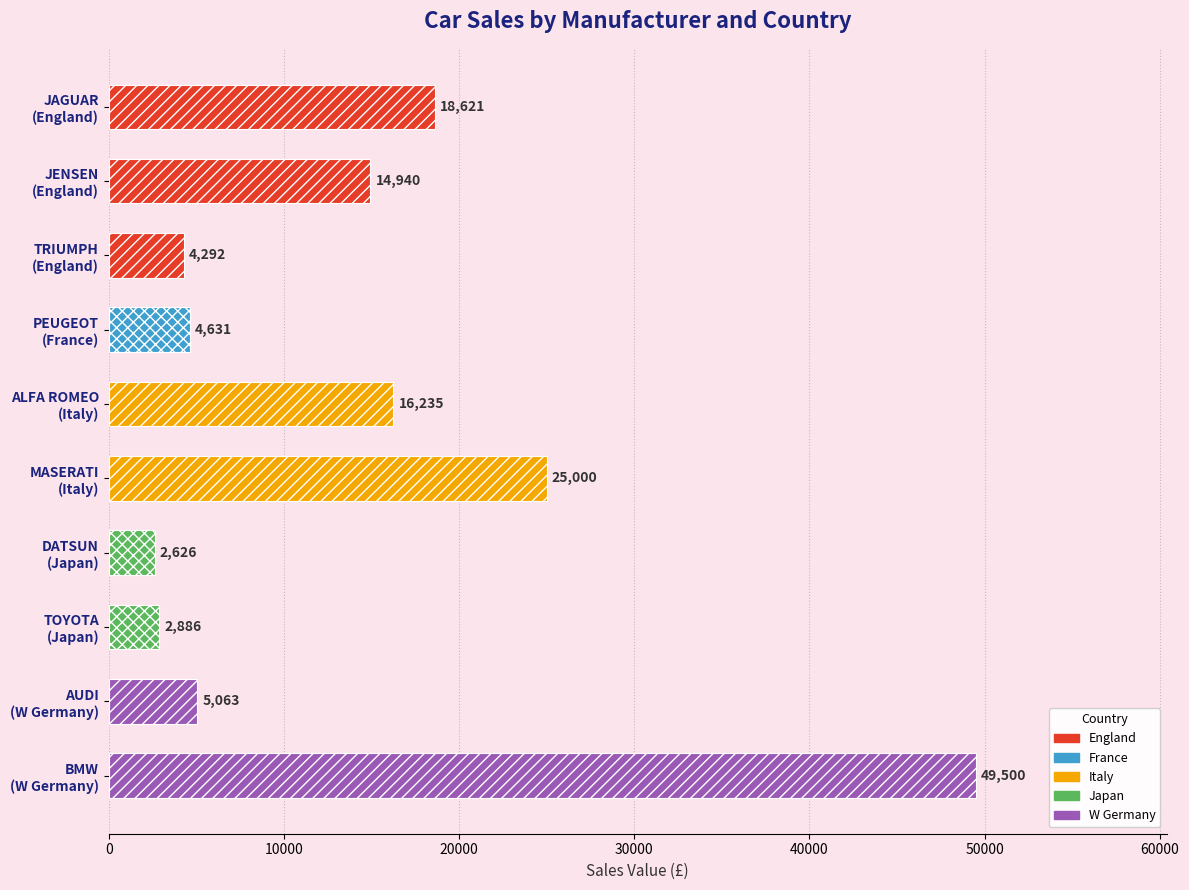

Rank the categories by value from lowest to highest.

DATSUN
(Japan), TOYOTA
(Japan), TRIUMPH
(England), PEUGEOT
(France), AUDI
(W Germany), JENSEN
(England), ALFA ROMEO
(Italy), JAGUAR
(England), MASERATI
(Italy), BMW
(W Germany)